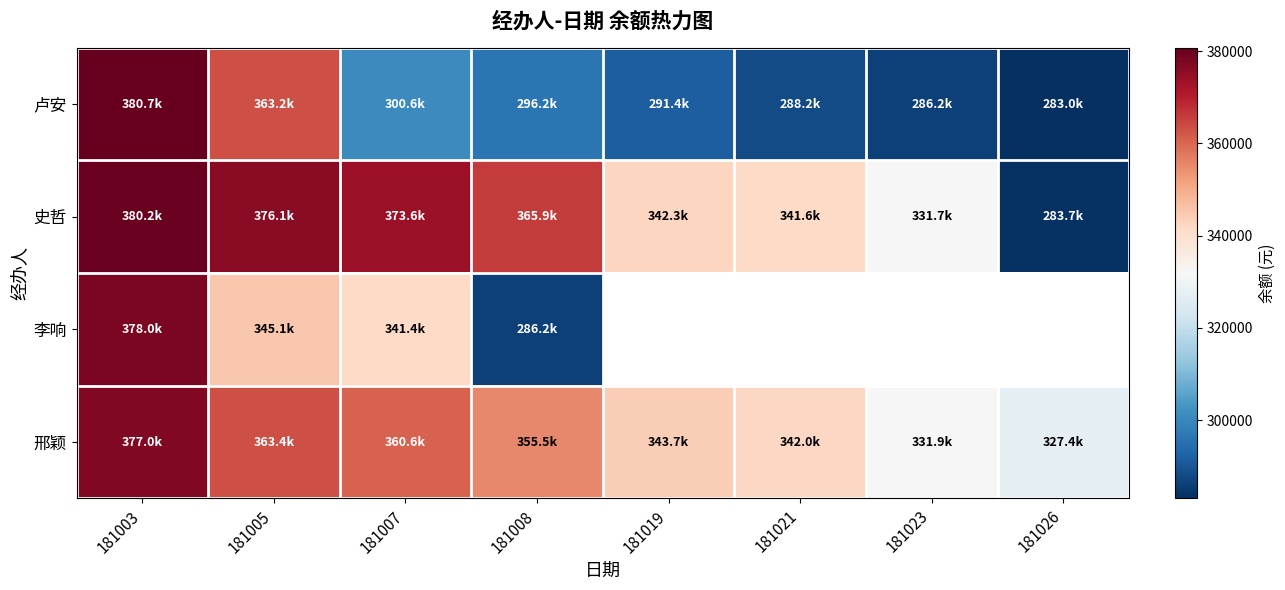

List the labels in order of 史哲 value, smallest first.

181026, 181023, 181021, 181019, 181008, 181007, 181005, 181003